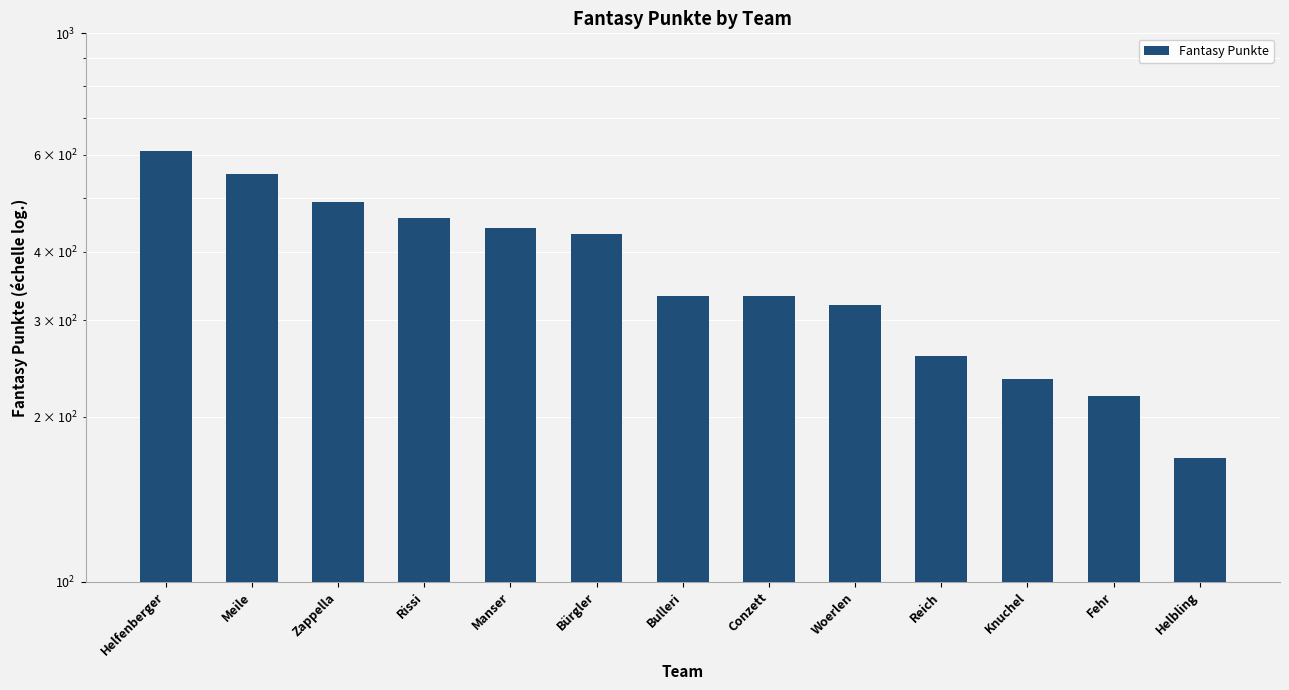

What position from the left is Conzett?

8